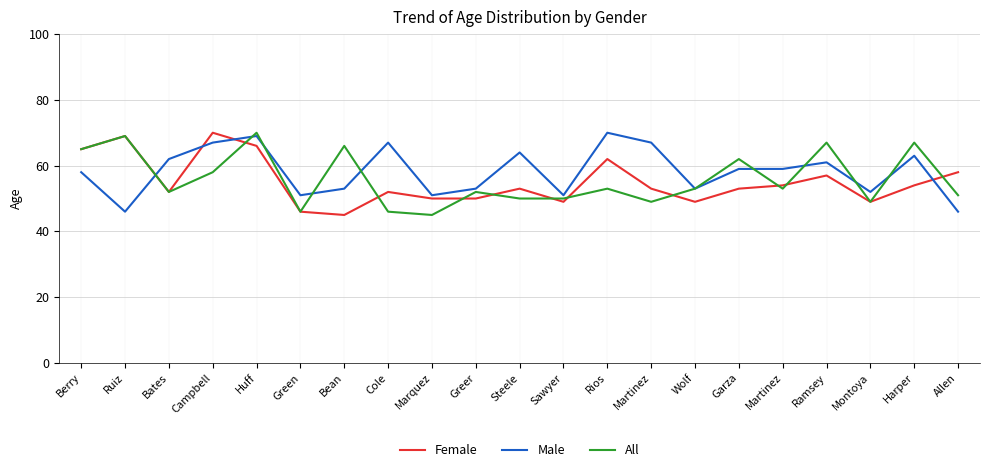

List the labels in order of All value, largest first.

Huff, Ruiz, Ramsey, Harper, Bean, Berry, Garza, Campbell, Rios, Wolf, Martinez, Bates, Greer, Allen, Steele, Sawyer, Martinez, Montoya, Green, Cole, Marquez